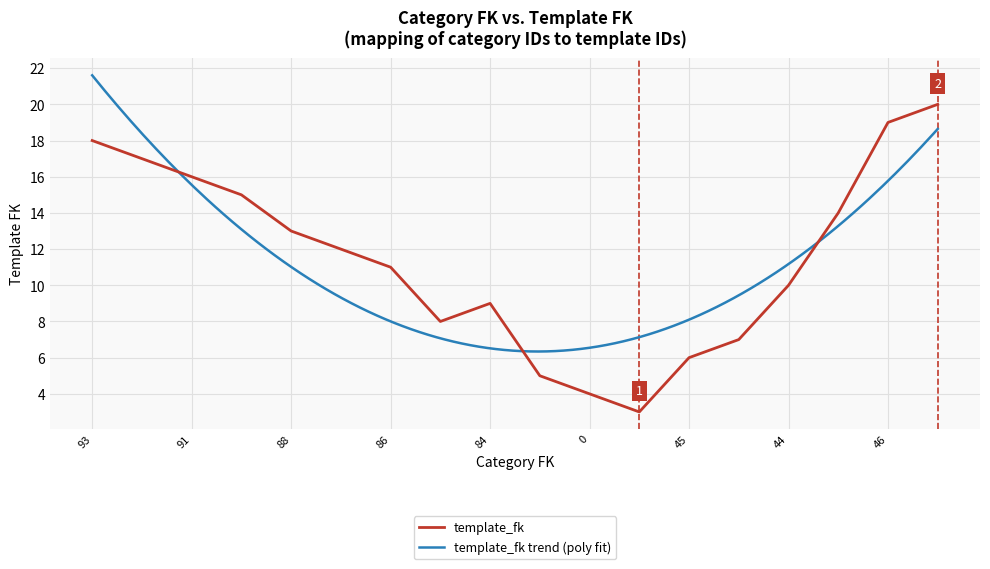

Where does the data first go above 12?

93